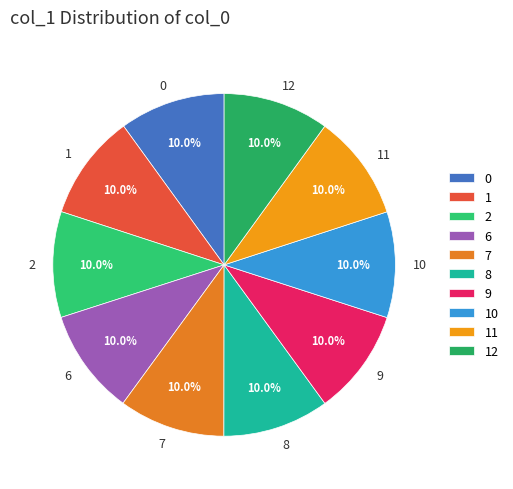

How many segments does this pie chart have?

10